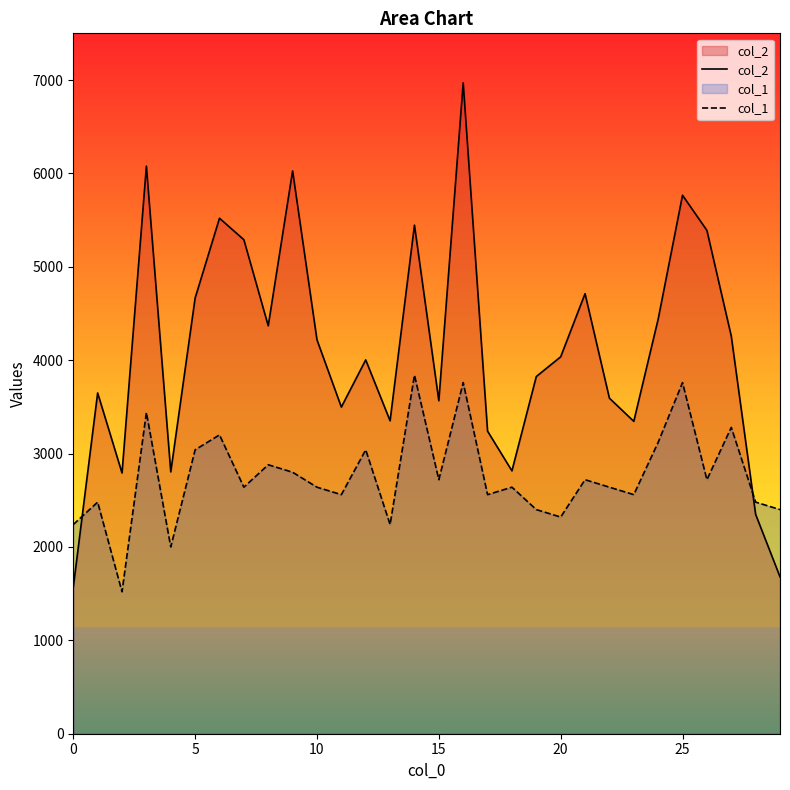

How many data points in col_2 are less than 4036?

15